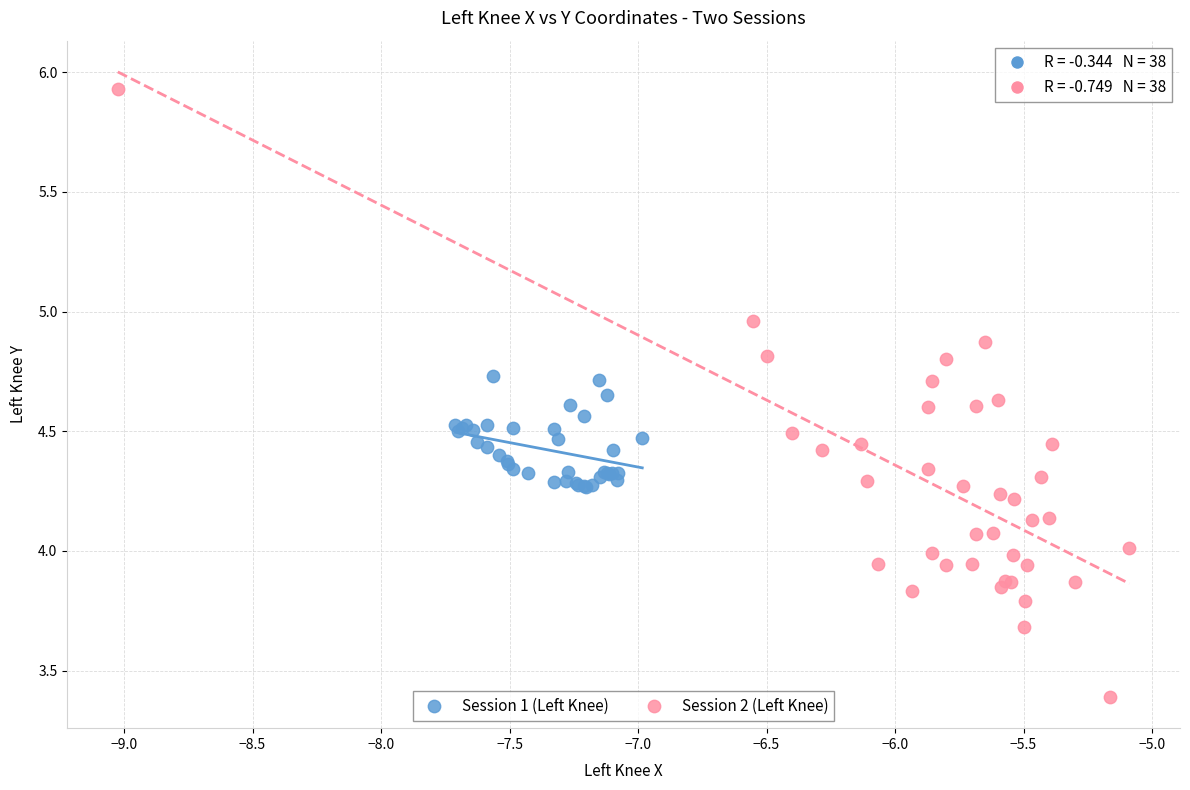

Which series has the widest spread of Y values?

Session 2 (Left Knee)